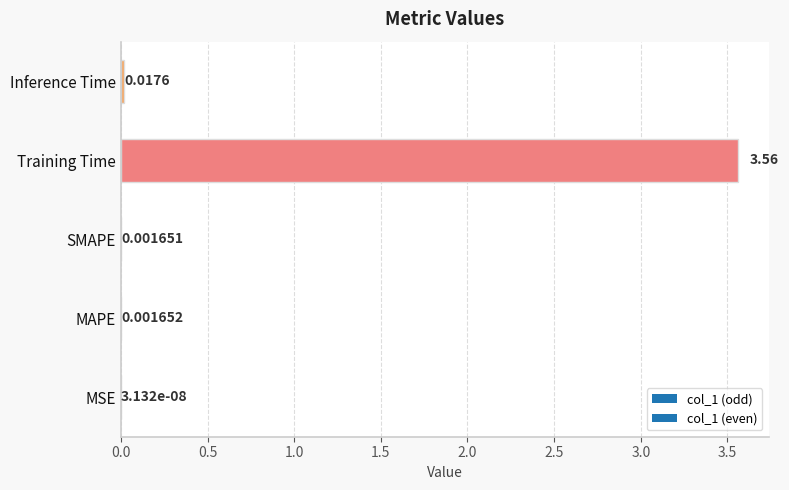

At which category does the chart reach its peak across all series?

Training Time